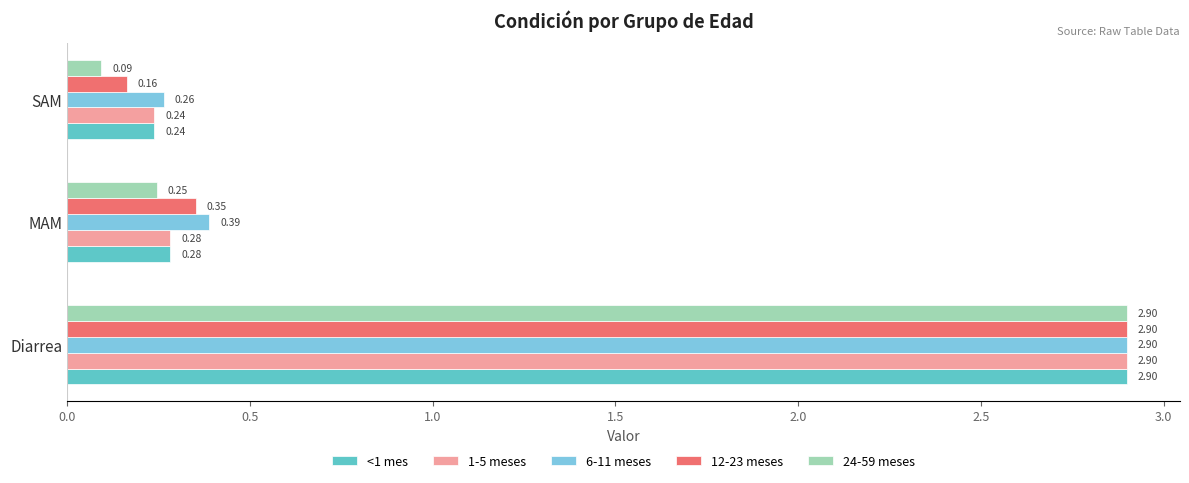

Where is <1 mes nearest to the value 1?

MAM